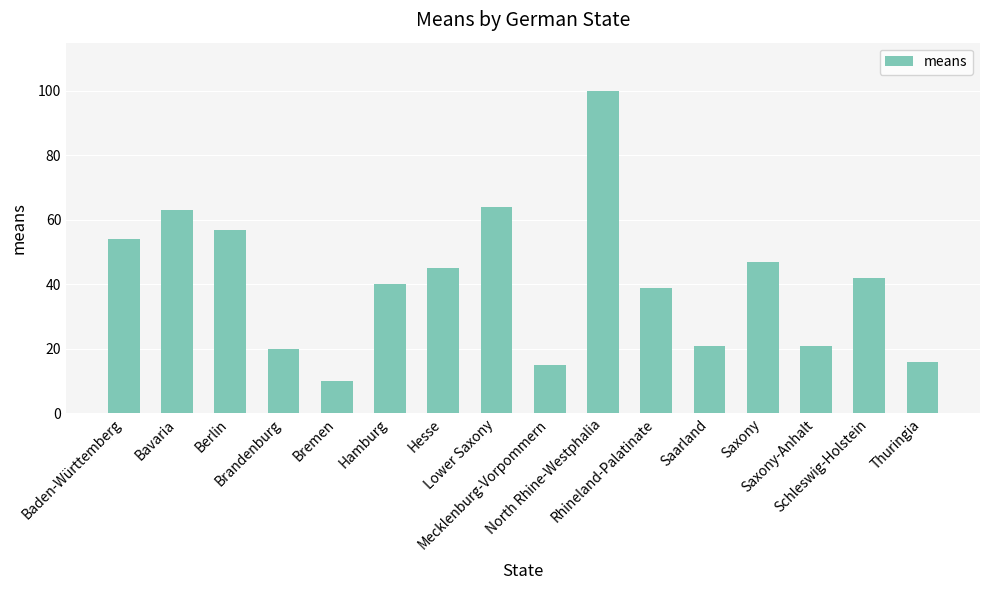

What is the average value?

41